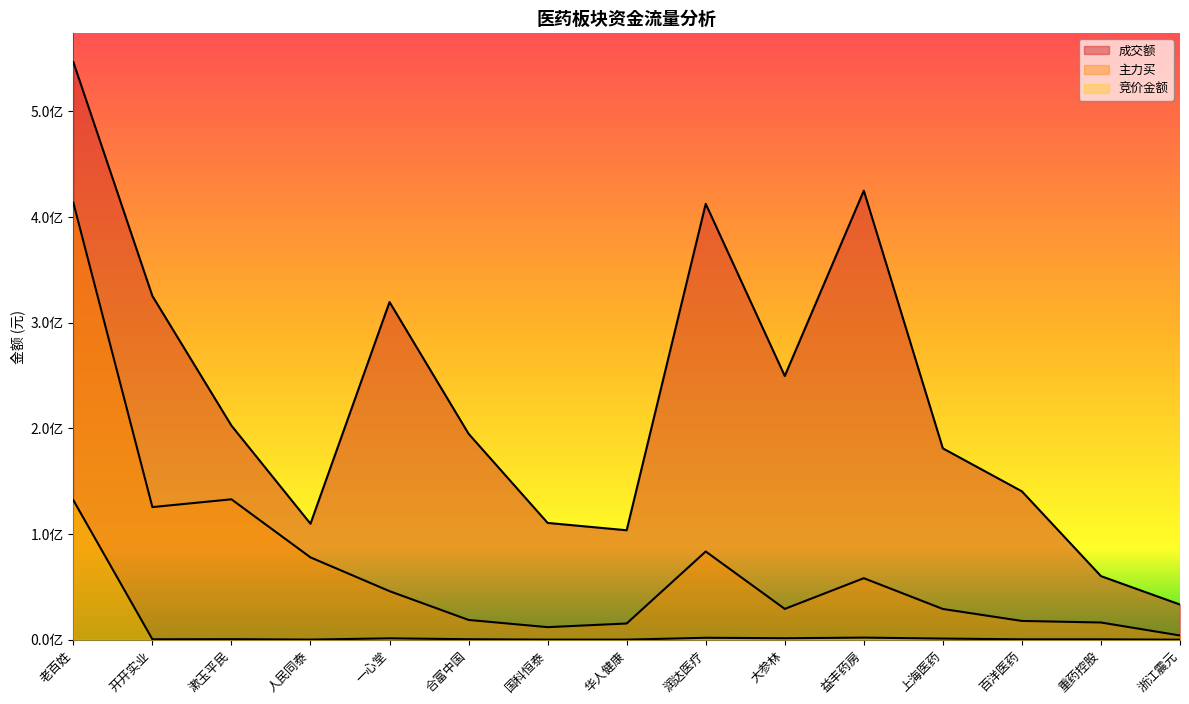

What is the difference between the 竞价金额 values at 国科恒泰 and 一心堂?

1231359